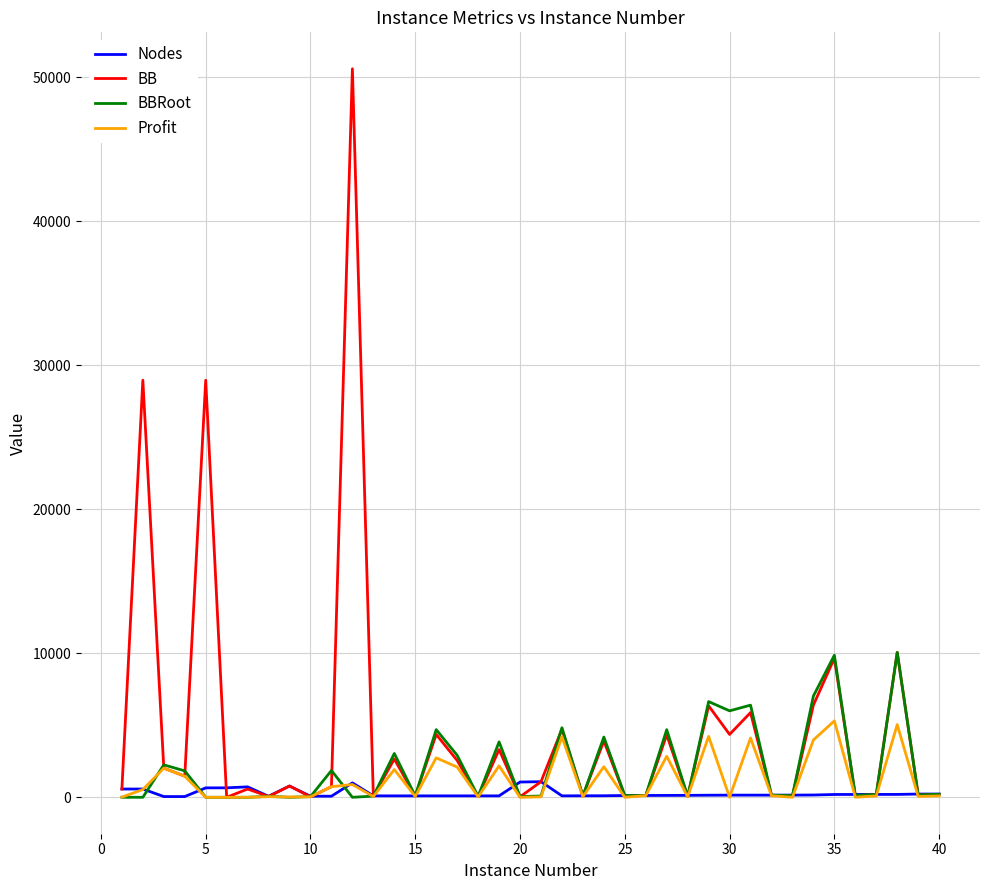

Rank the series by their maximum value, from highest to lowest.

BB, BBRoot, Profit, Nodes